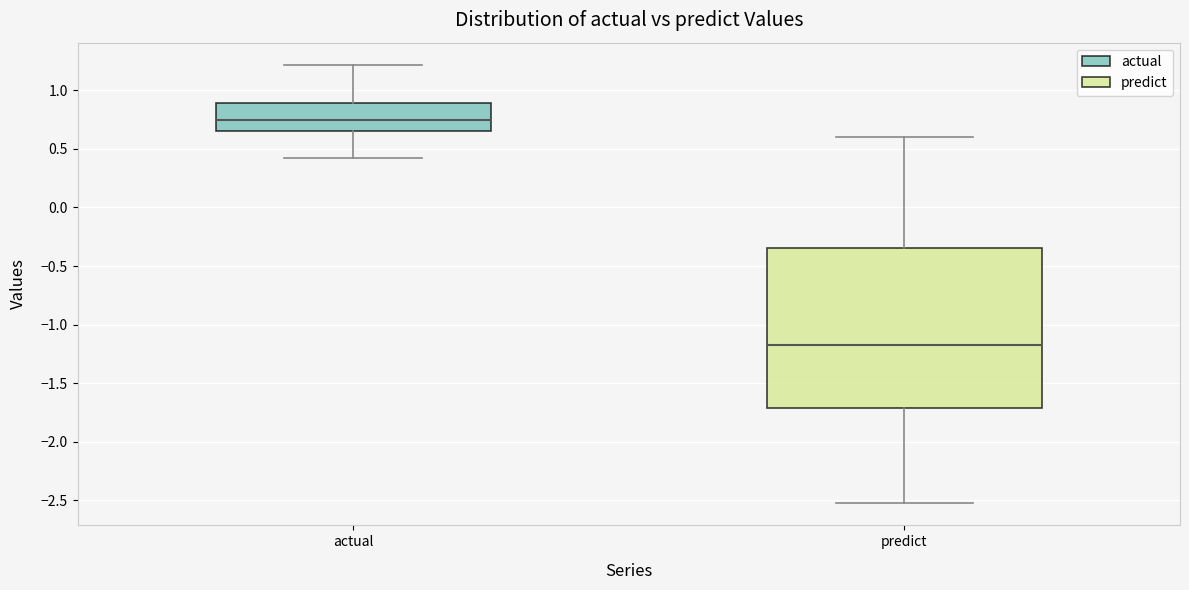

Where does the lower whisker of the box for predict end on the y-axis? The values are not printed on the chart, so give them approximately, as read against the axis.

-2.55